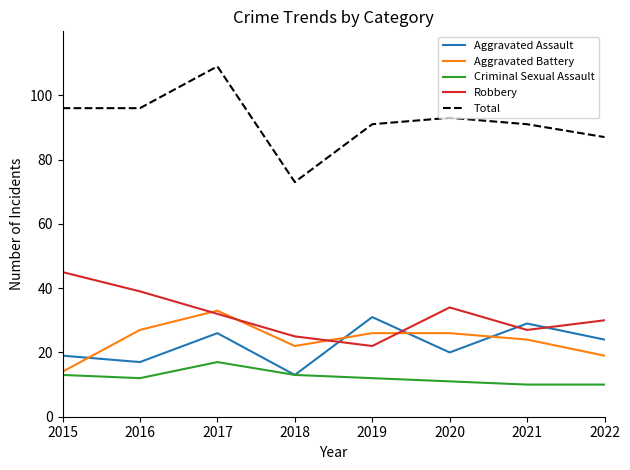

True or false: Total and Criminal Sexual Assault cross at least once.

False